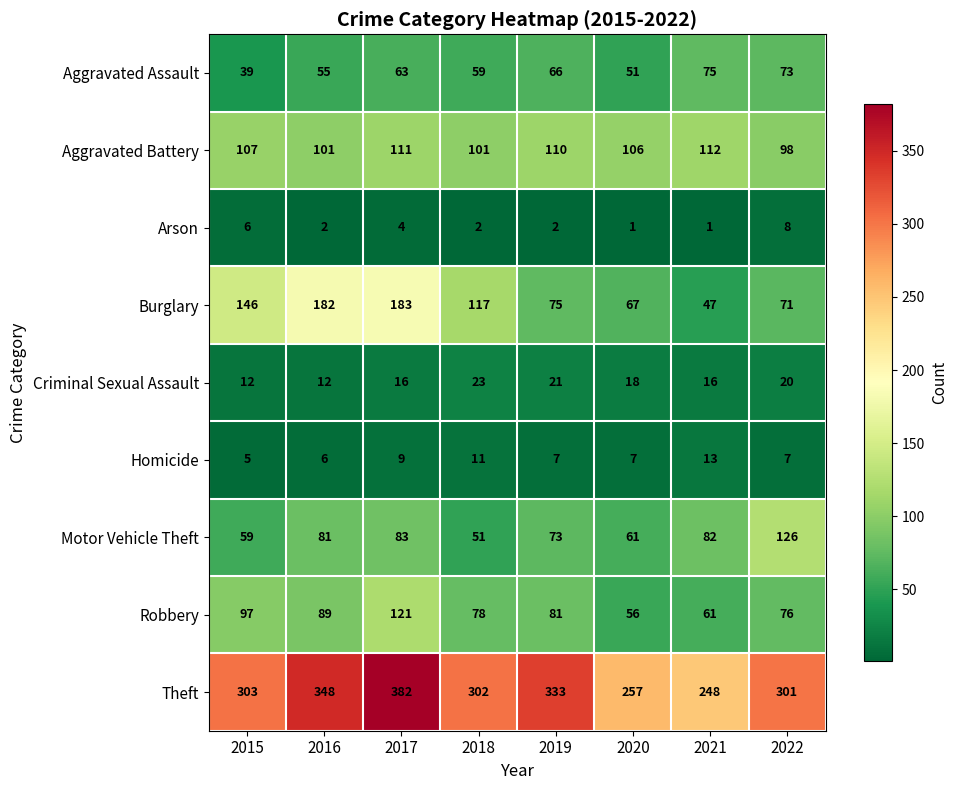

At which category does the chart reach its peak across all series?

2017